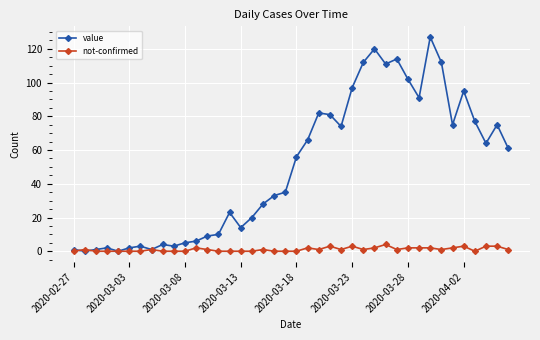

True or false: value has more than 0 points higher than both neighbors.

True